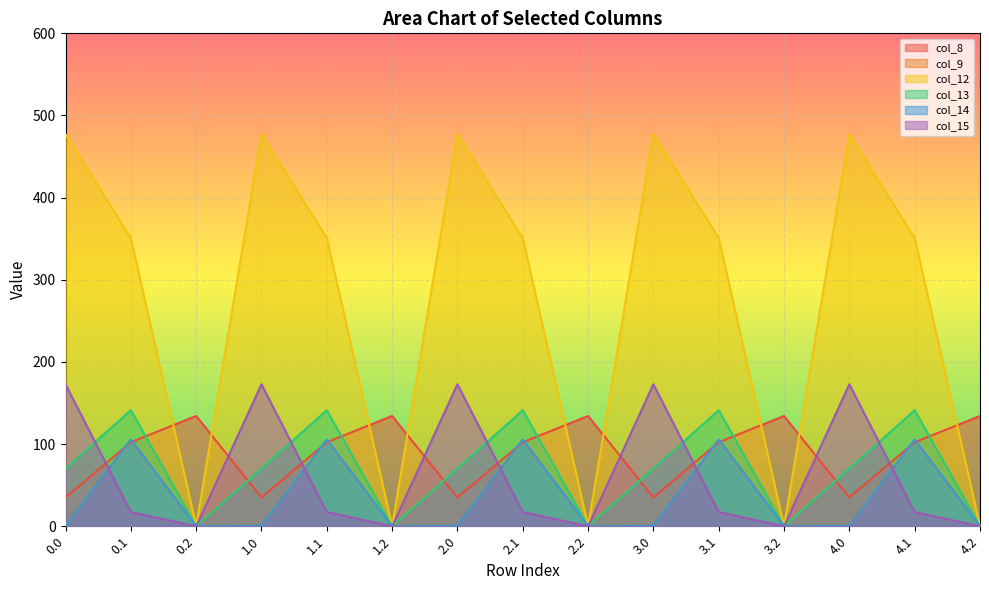

At how many categories does at least one series exceed 65?

15